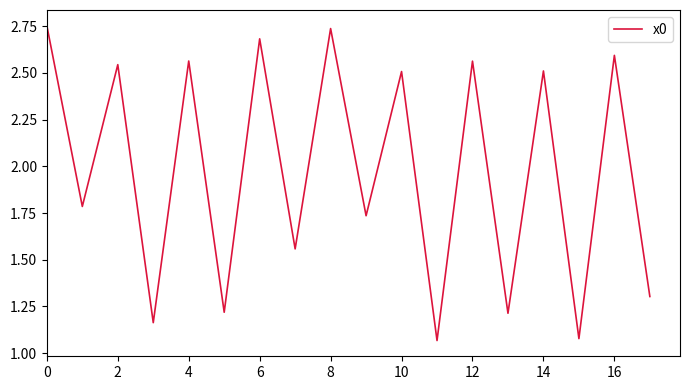

Is it true that the value at 14 is 2.5?

True